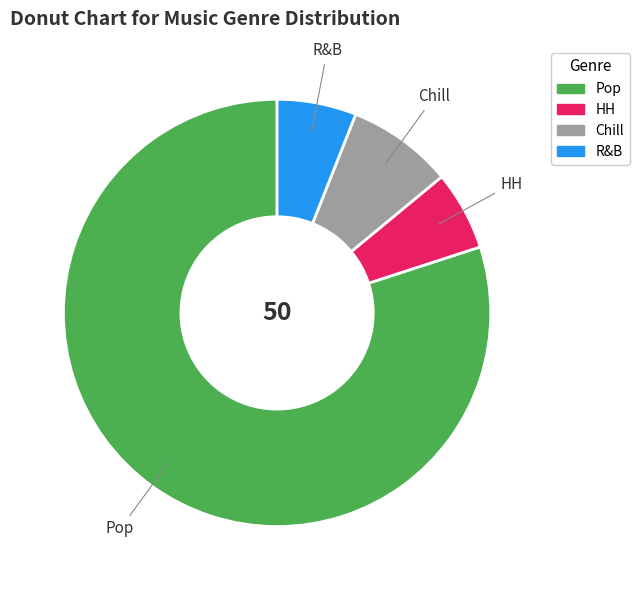

How many slices are in this pie chart?

4